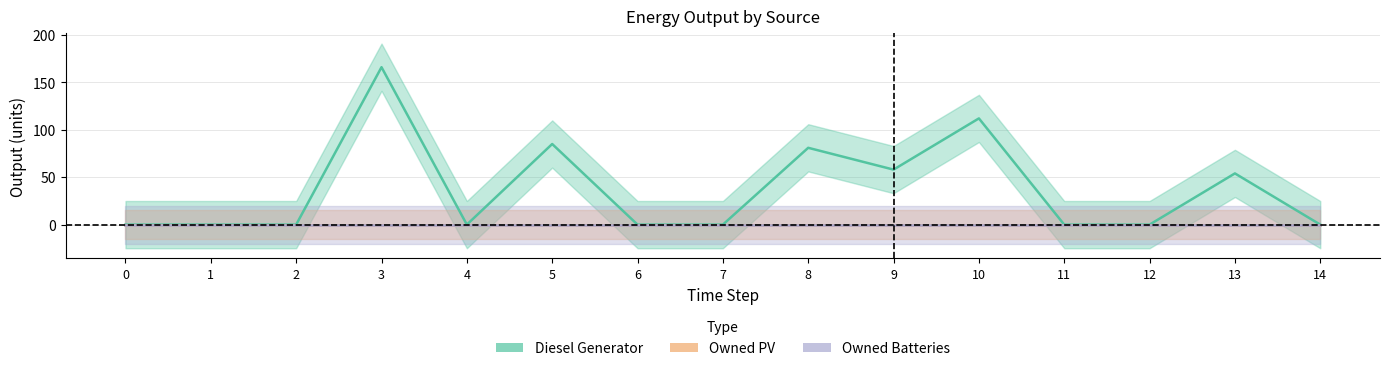

Reading right to left, extract all data points from this chart.

Diesel Generator: 0	54	0	0	112	58	81	0	0	85	0	166	0	0	0
Owned PV: 0	0	0	0	0	0	0	0	0	0	0	0	0	0	0
Owned Batteries: 0	0	0	0	0	0	0	0	0	0	0	0	0	0	0